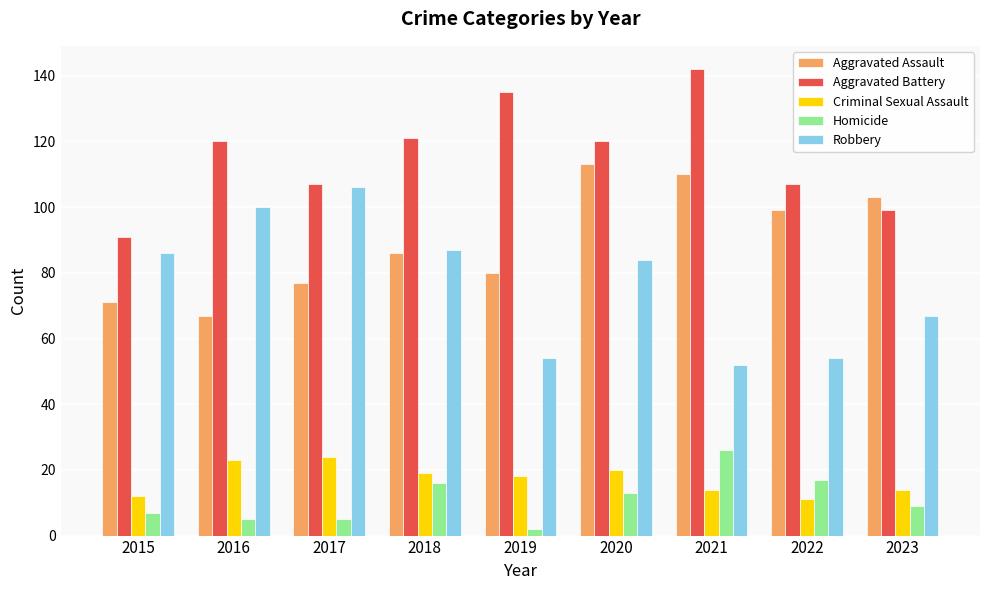

What is the sum of all Aggravated Assault values?

806